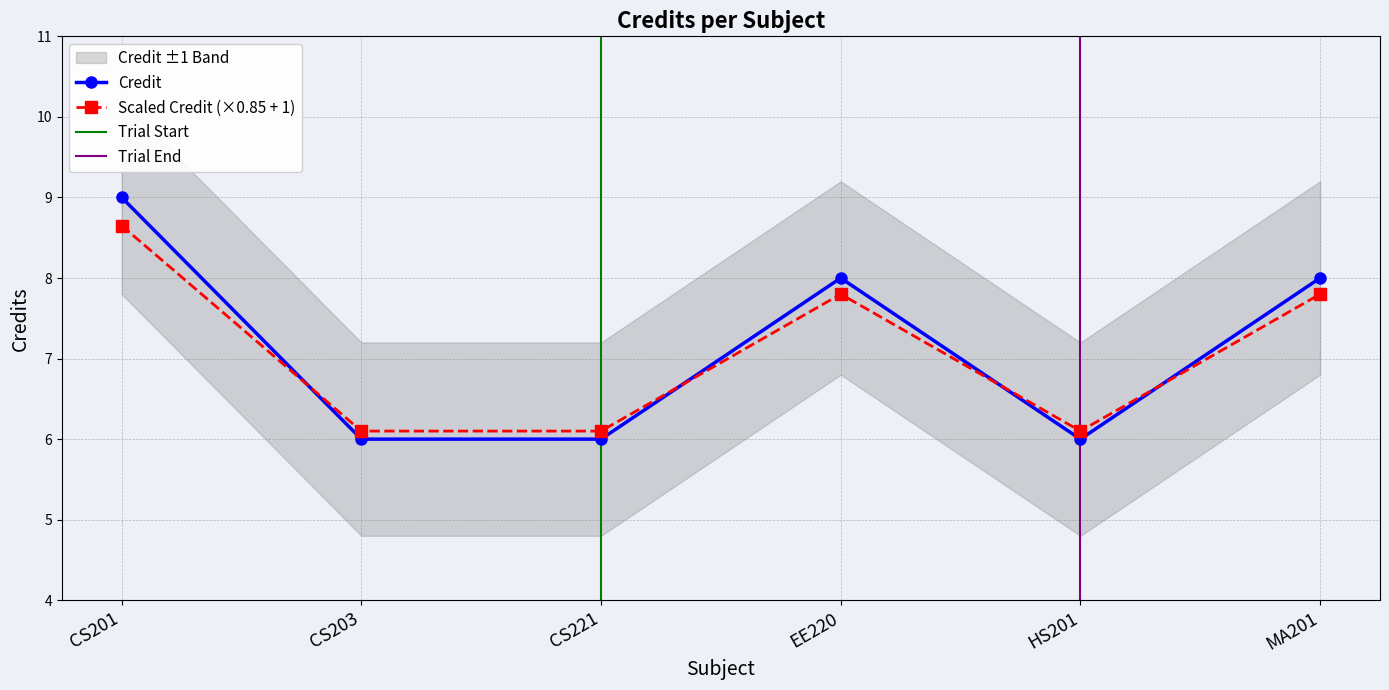

List the labels in order of value, largest first.

CS201, EE220, MA201, CS203, CS221, HS201